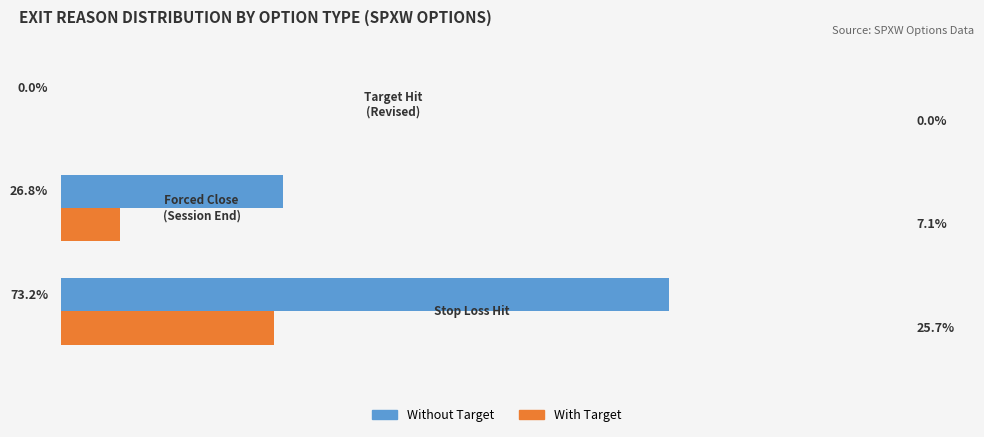

Which series has the largest total across all categories?

Without Target